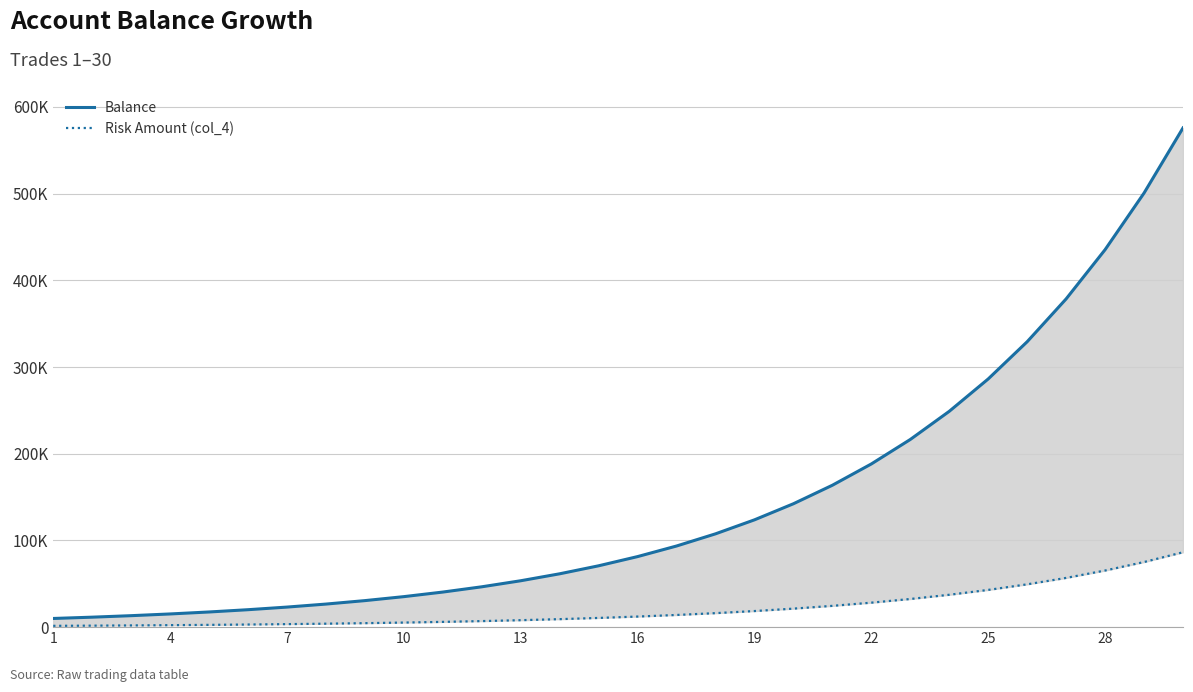

How many data points in Risk Amount (col_4) are above 12205?

15